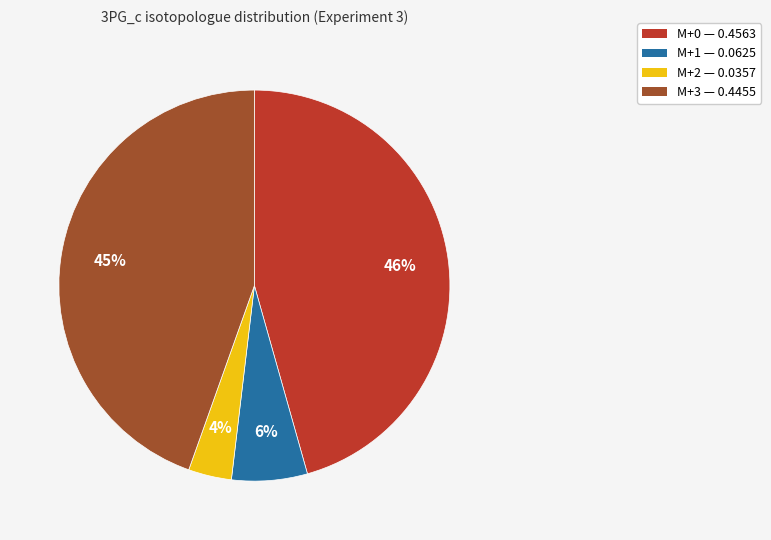

Count the number of slices in the pie.

4